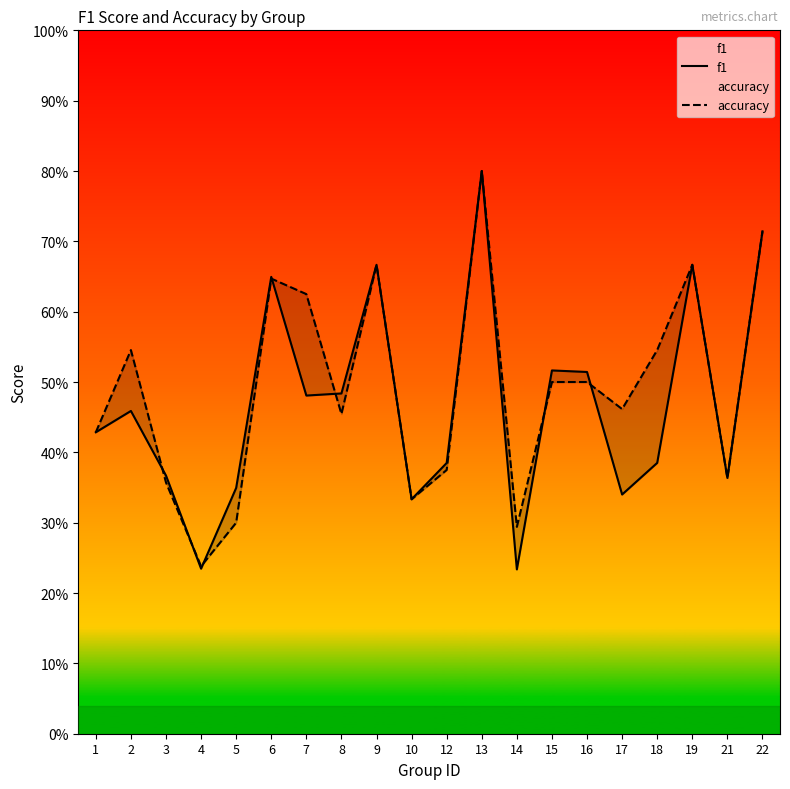

True or false: accuracy has a value of 0.4 at 12.

True